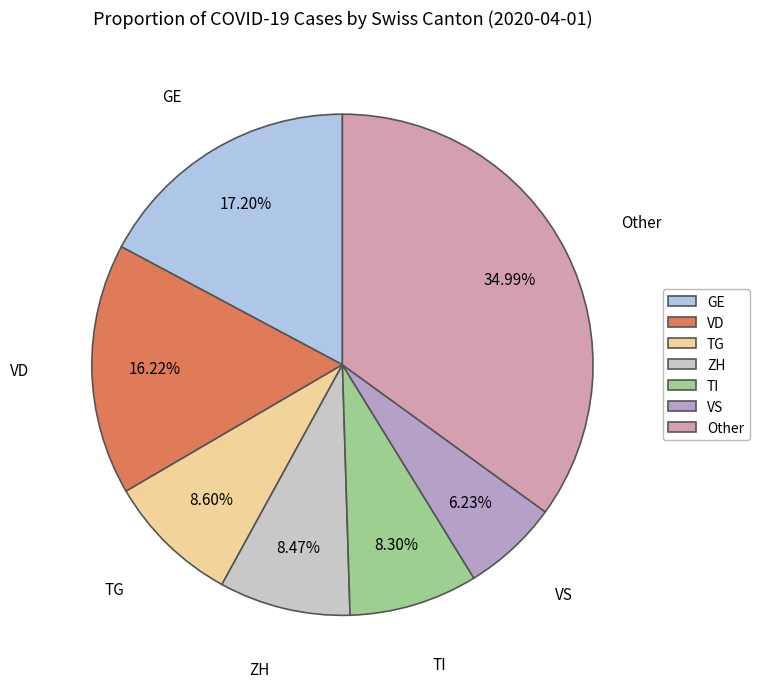

How many segments does this pie chart have?

7